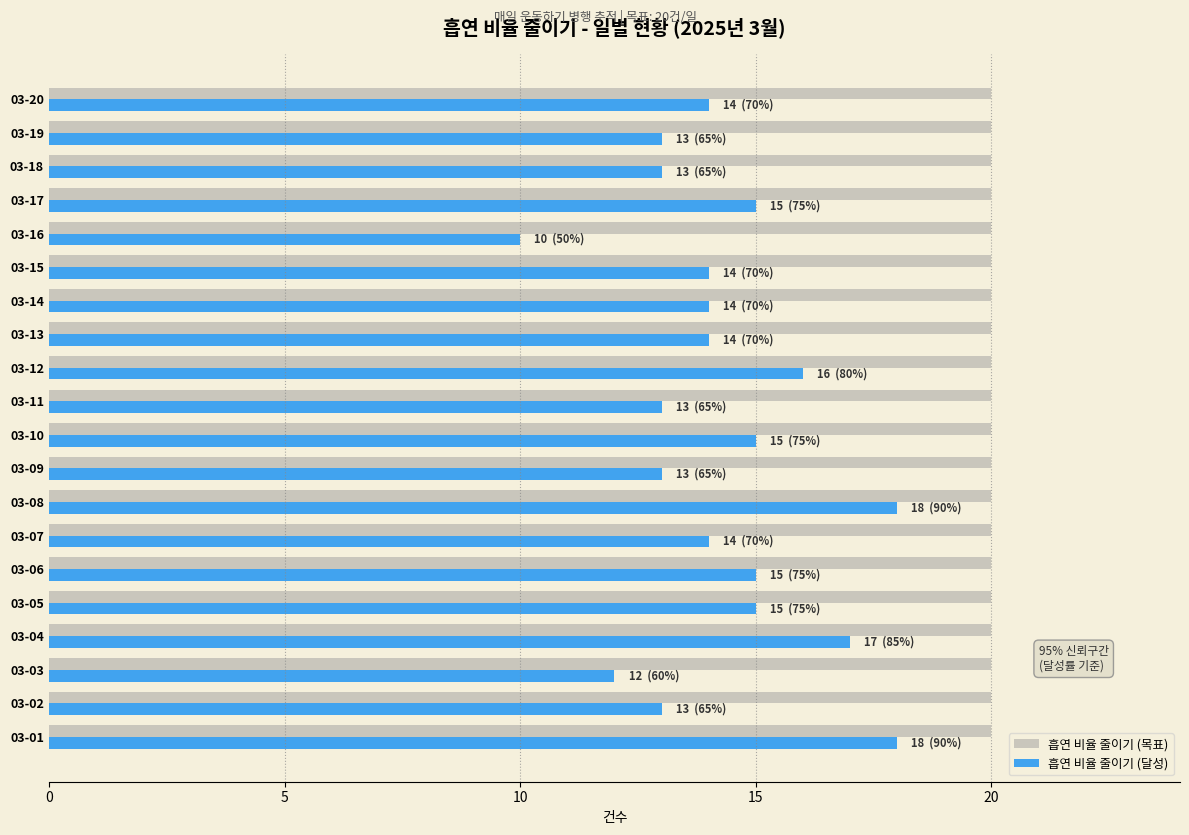

Is it true that 흡연 비율 줄이기 (달성) equals 16 at 03-12?

True